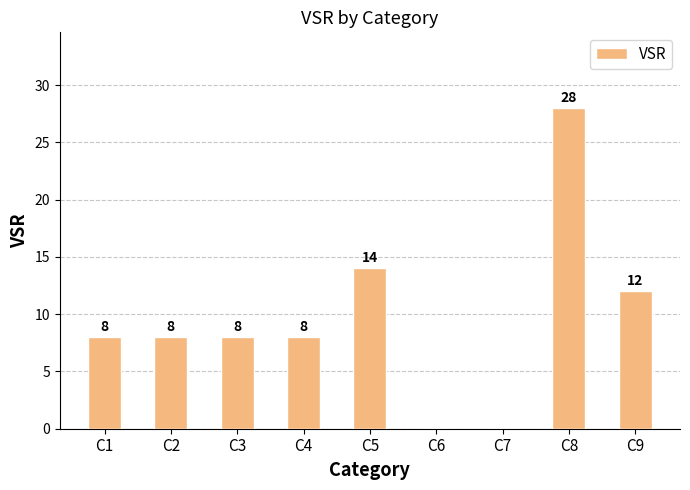

Is it true that the value at C6 is 0?

True